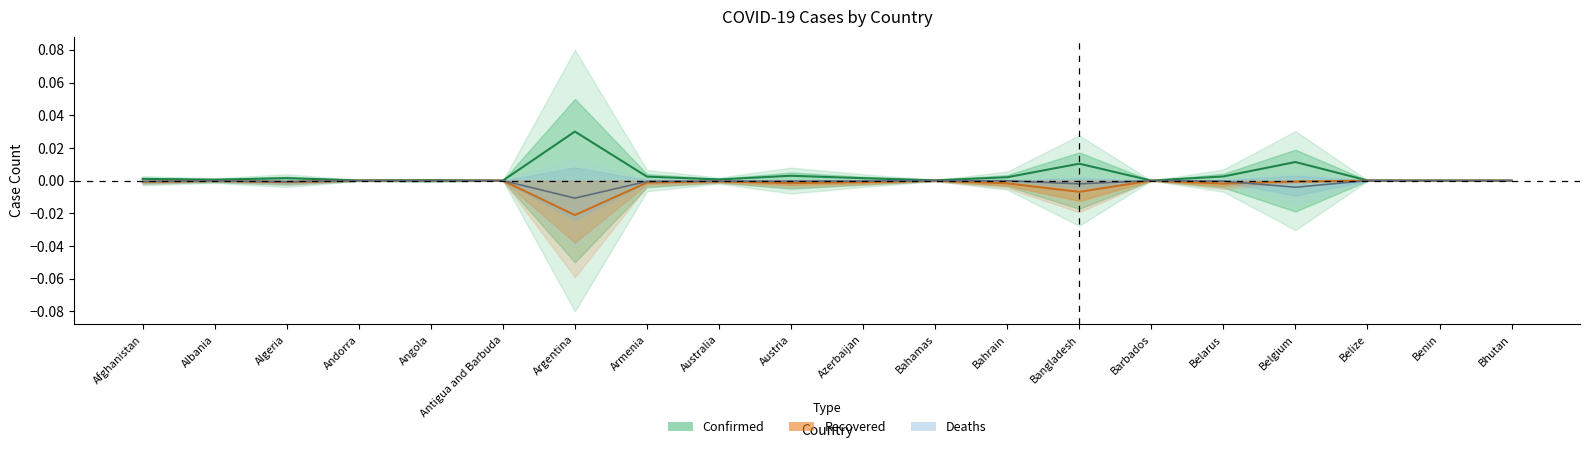

What position from the left is Antigua and Barbuda?

6